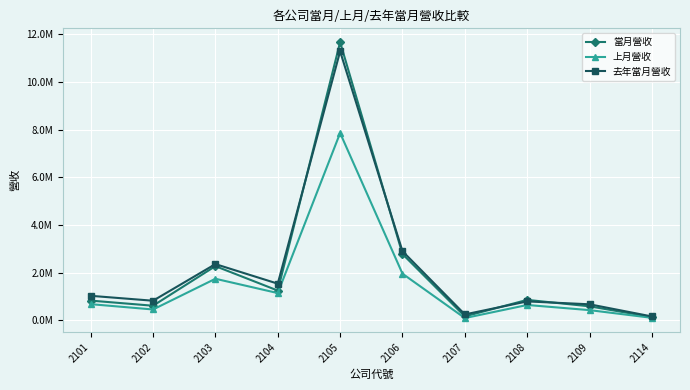

Is this an area chart (filled region under the line)?

No